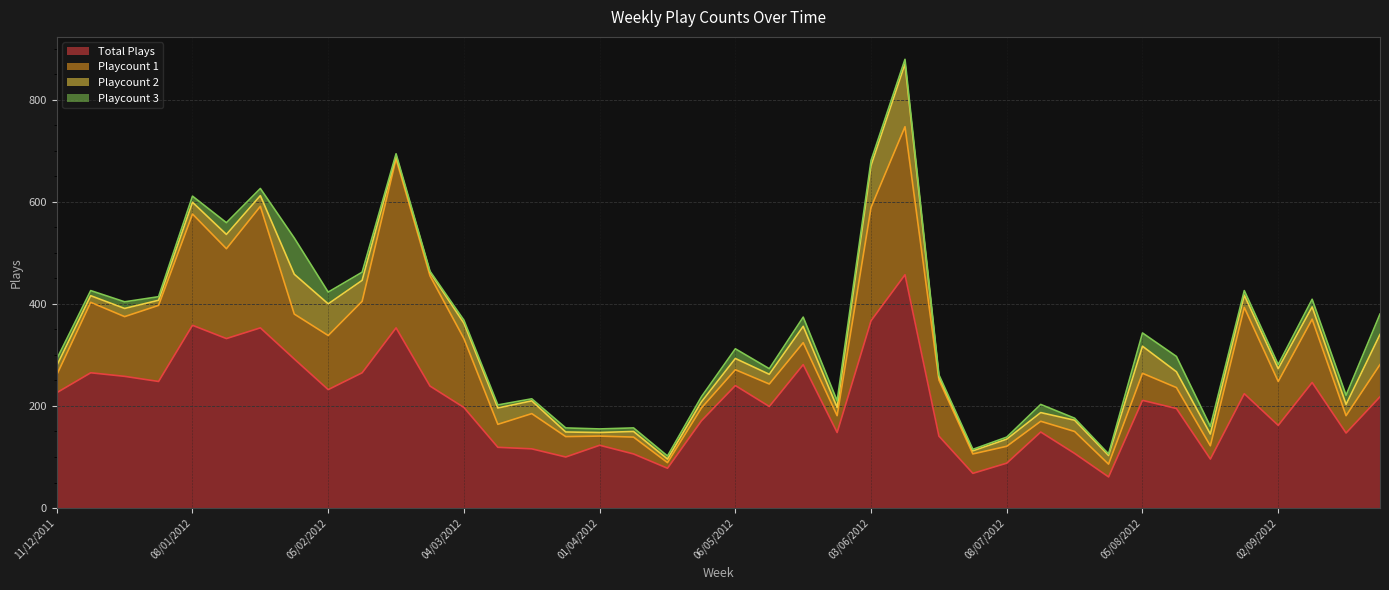

The Playcount 3 series shows 35 at 15/01/2012. True or false?

False